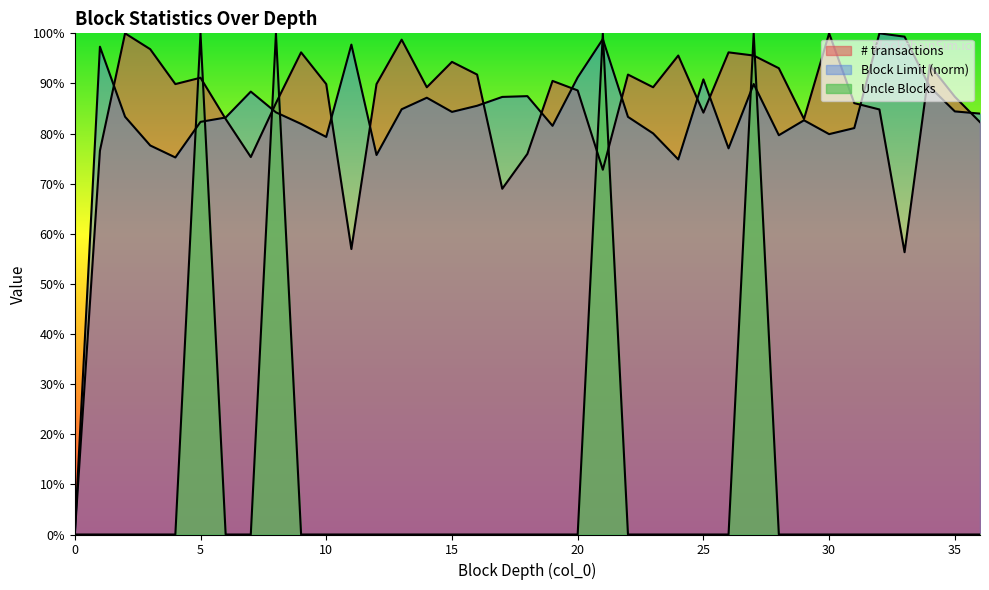

True or false: Block Limit and Uncle Blocks intersect in this chart.

True